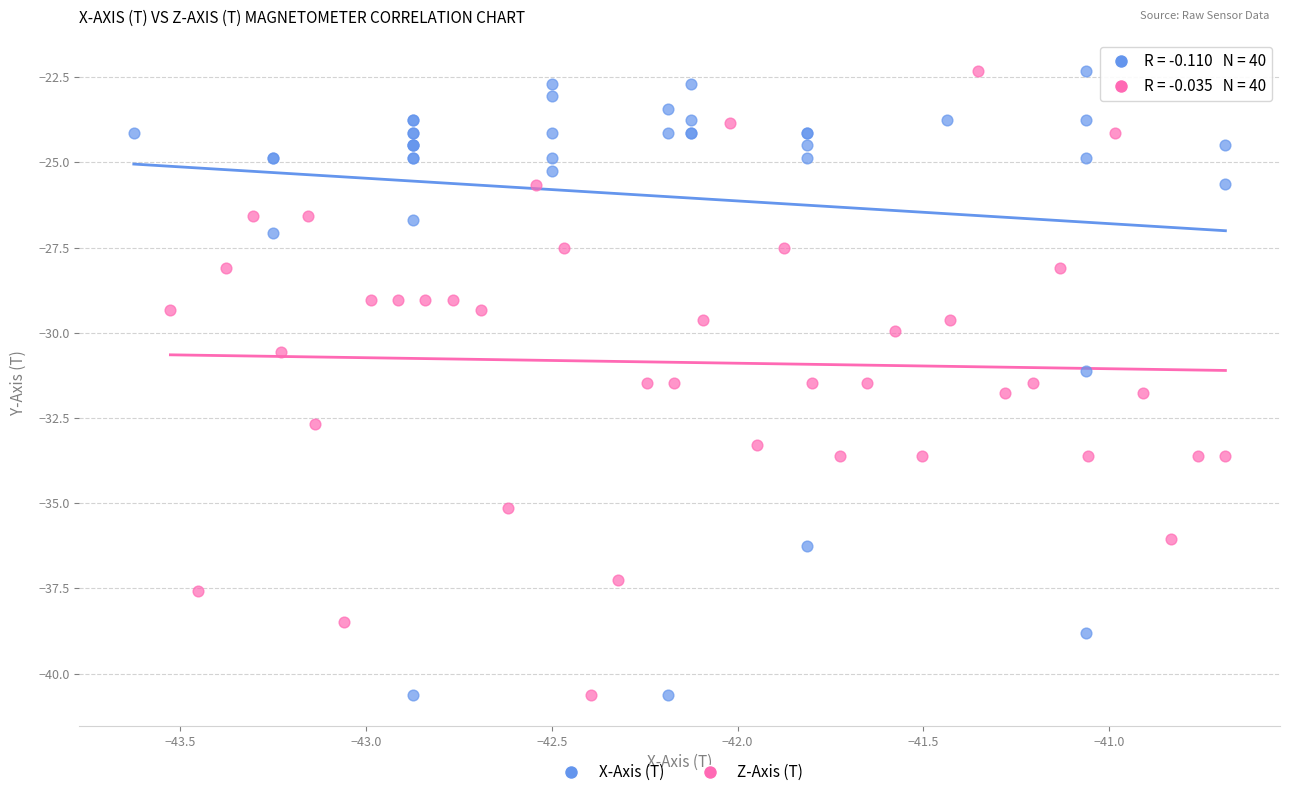

What are all the series names shown in the legend?

X-Axis (T), Z-Axis (T)